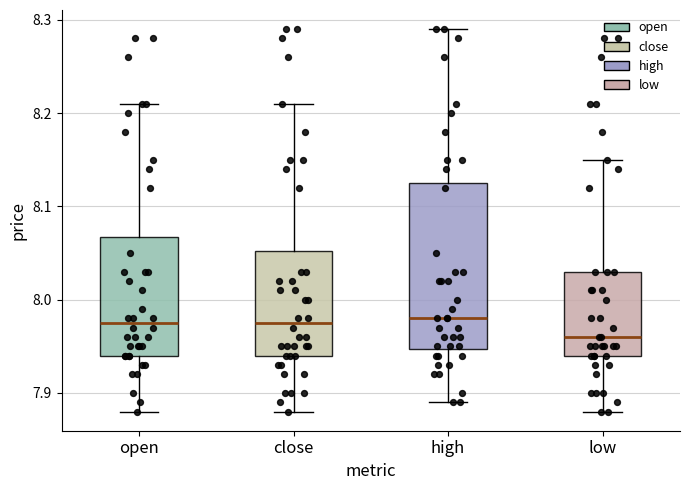

Reading left to right, read every box against the y-axis: the position of its median line, the range the box covers, and the ends of its whiskers. The values are not printed on the chart, so give them approximately, as read against the axis.

open: median 7.98, box 7.94 to 8.07, whiskers 7.88 to 8.21
close: median 7.98, box 7.94 to 8.05, whiskers 7.88 to 8.21
high: median 7.98, box 7.95 to 8.13, whiskers 7.89 to 8.29
low: median 7.96, box 7.94 to 8.03, whiskers 7.88 to 8.15